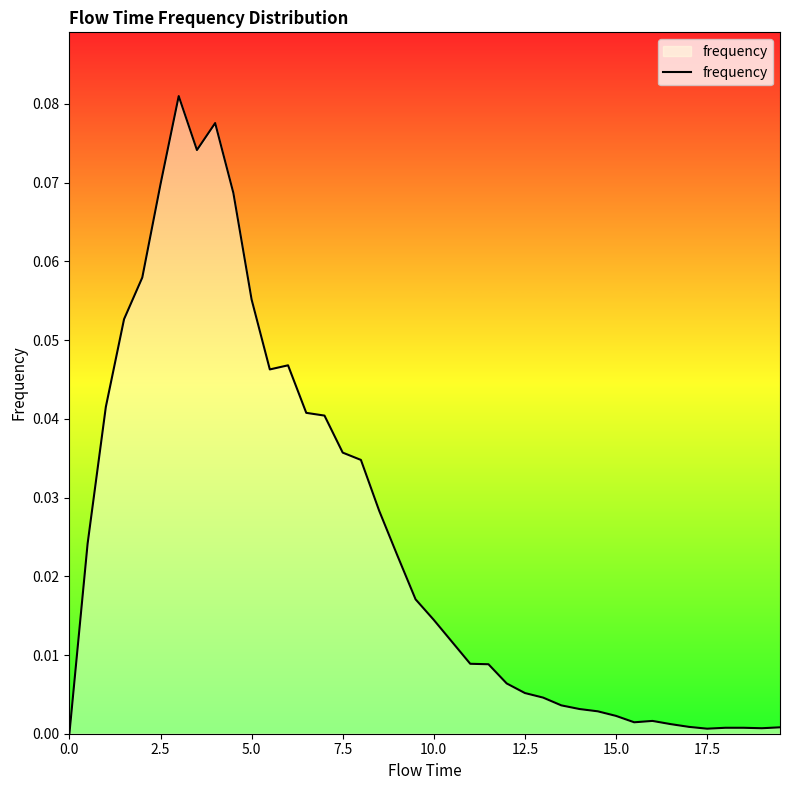

Does the chart have visible grid lines?

No